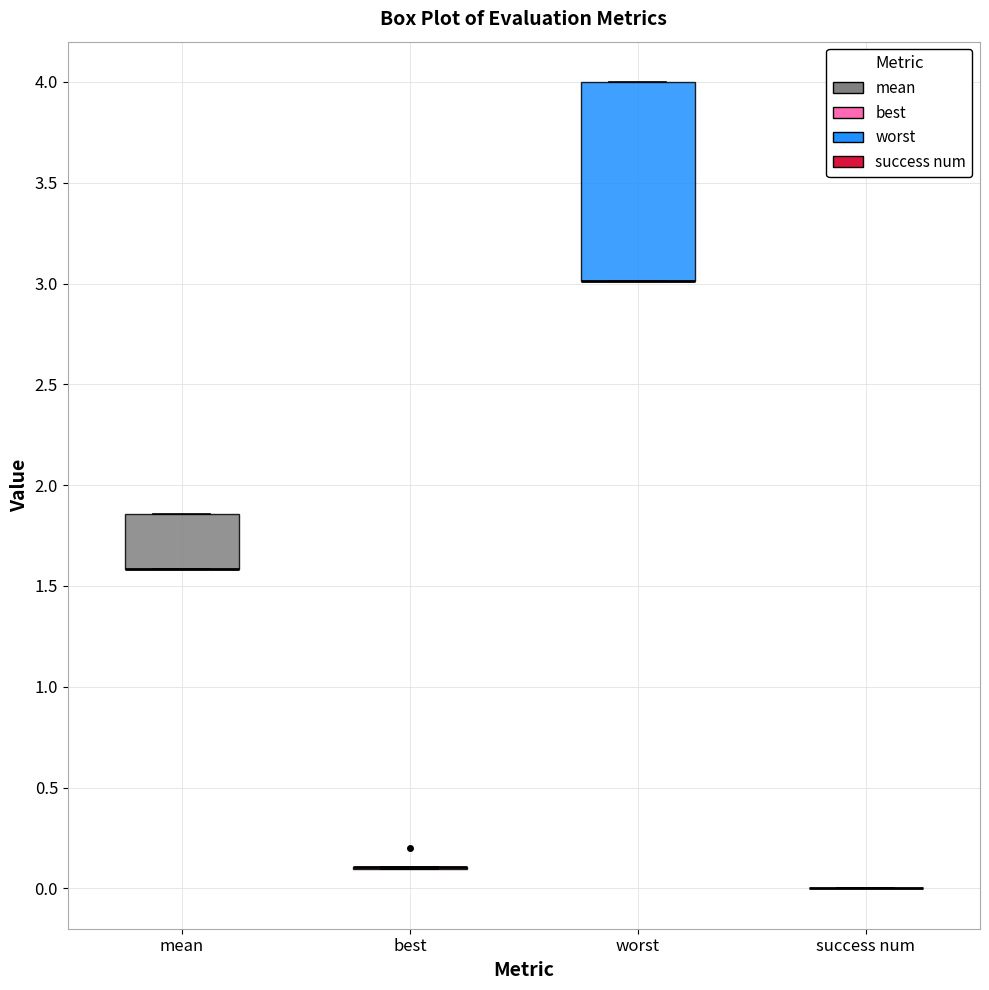

Reading left to right, read every box against the y-axis: the position of its median line, the range the box covers, and the ends of its whiskers. The values are not printed on the chart, so give them approximately, as read against the axis.

mean: median 1.60 (drawn on the box's lower edge), box 1.60 to 1.85, whiskers 1.60 to 1.85
best: box collapsed to a line at 0.10, whiskers 0.10 to 0.10
worst: median 3.00 (drawn on the box's lower edge), box 3.00 to 4.00, whiskers 3.00 to 4.00
success num: box collapsed to a line at 0.00, whiskers 0.00 to 0.00